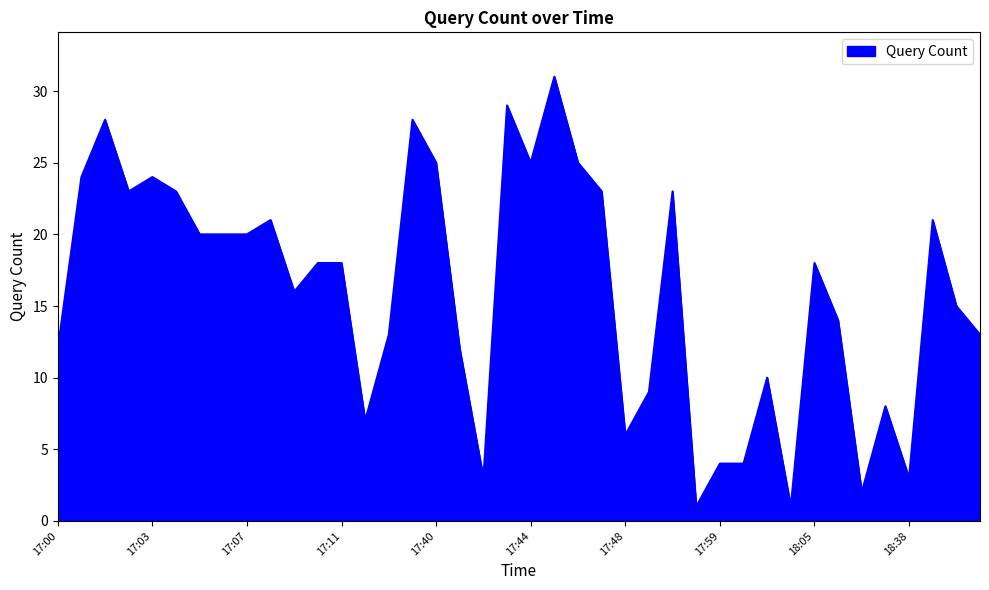

How many categories are shown in the chart?

40